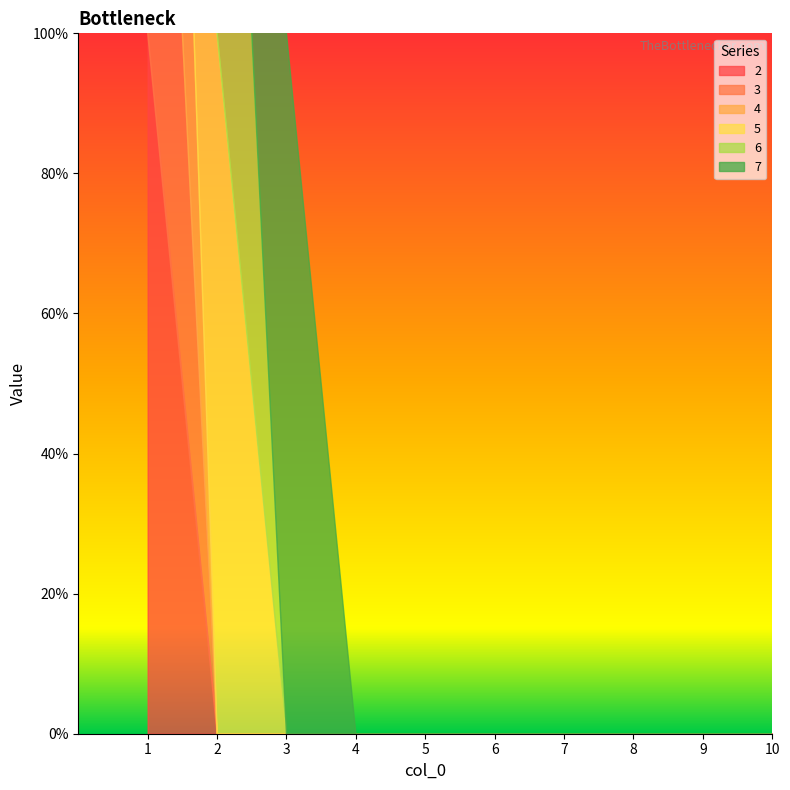

What is the sum of all 2 values?

1